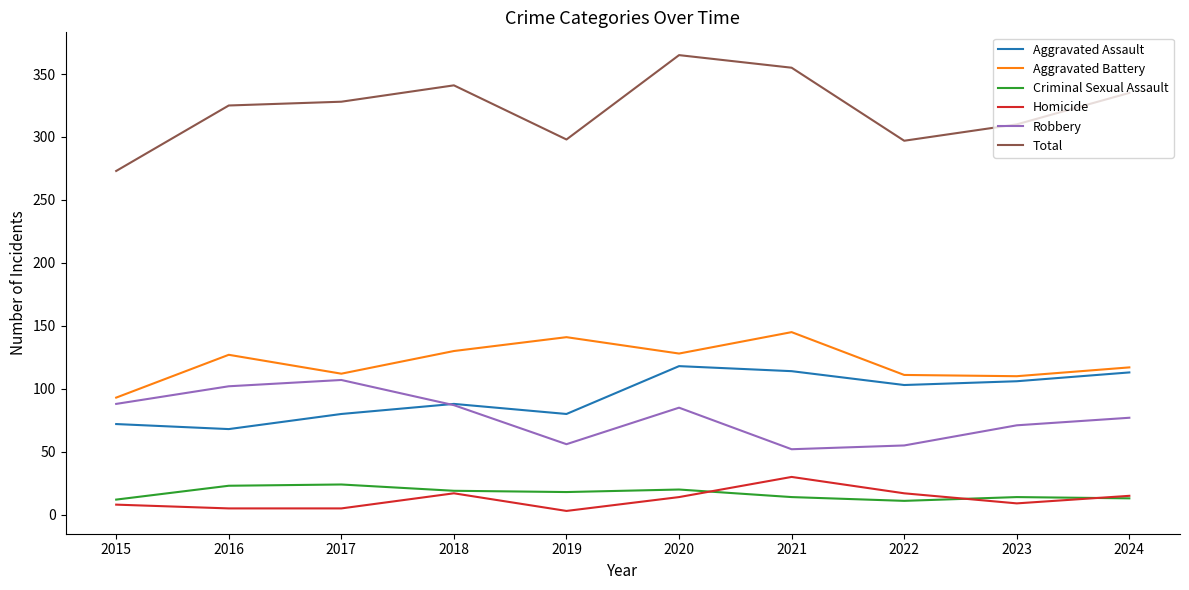

What value does the Aggravated Battery series have at 2021?

145